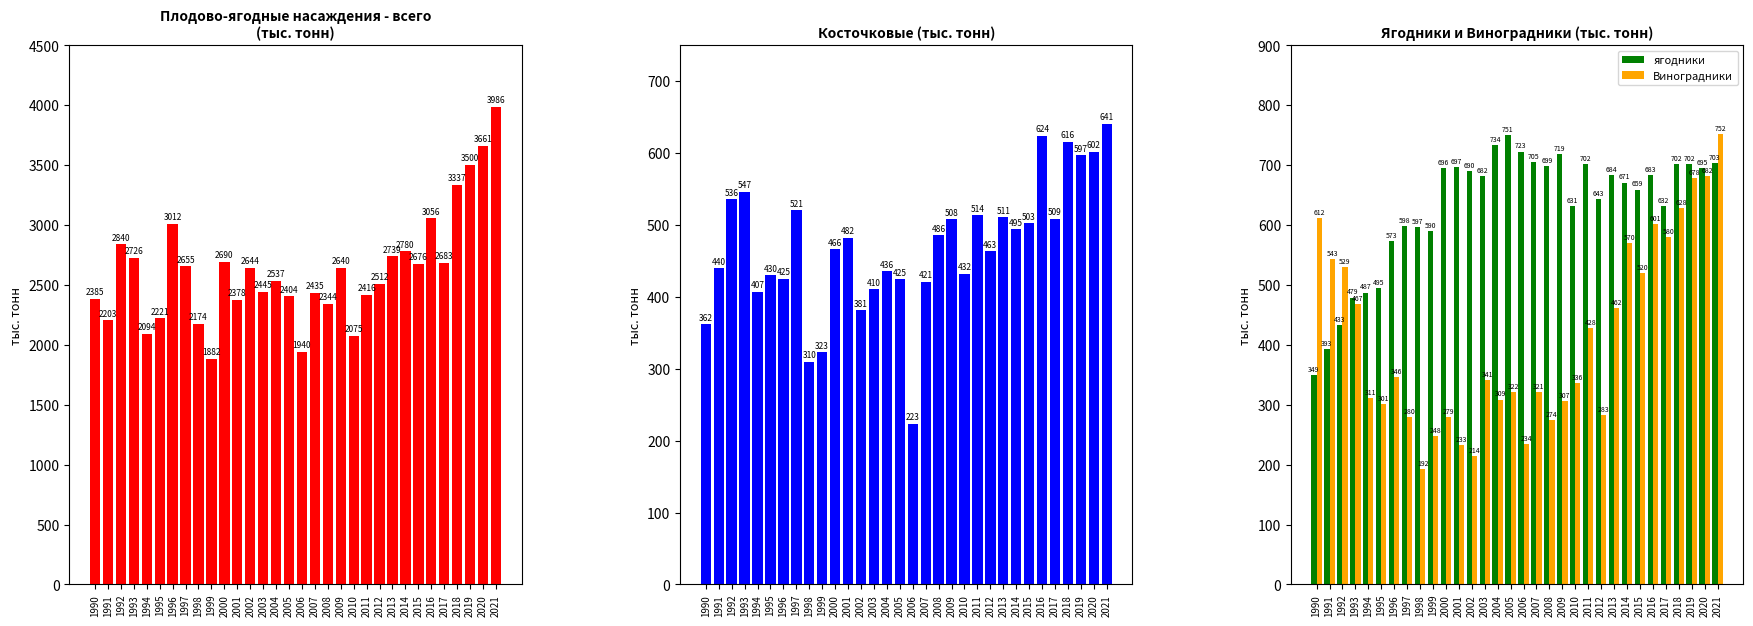

What is the difference between the косточковые values at 2016 and 2017?

115.0